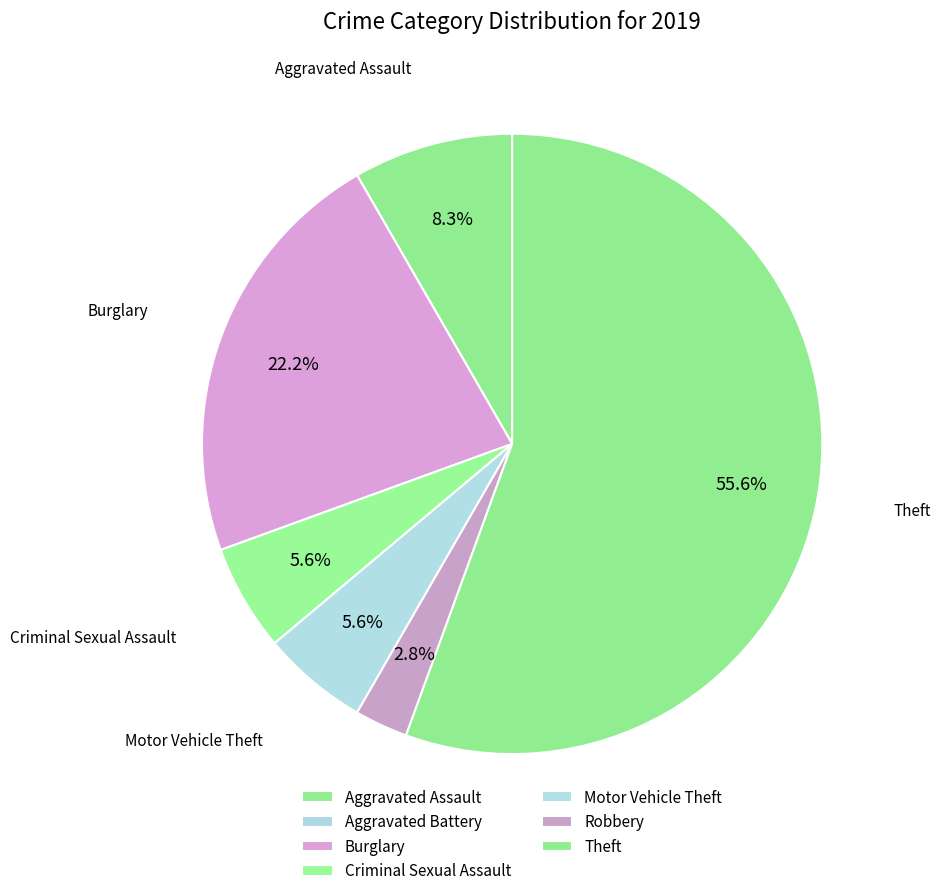

Count the number of slices in the pie.

7